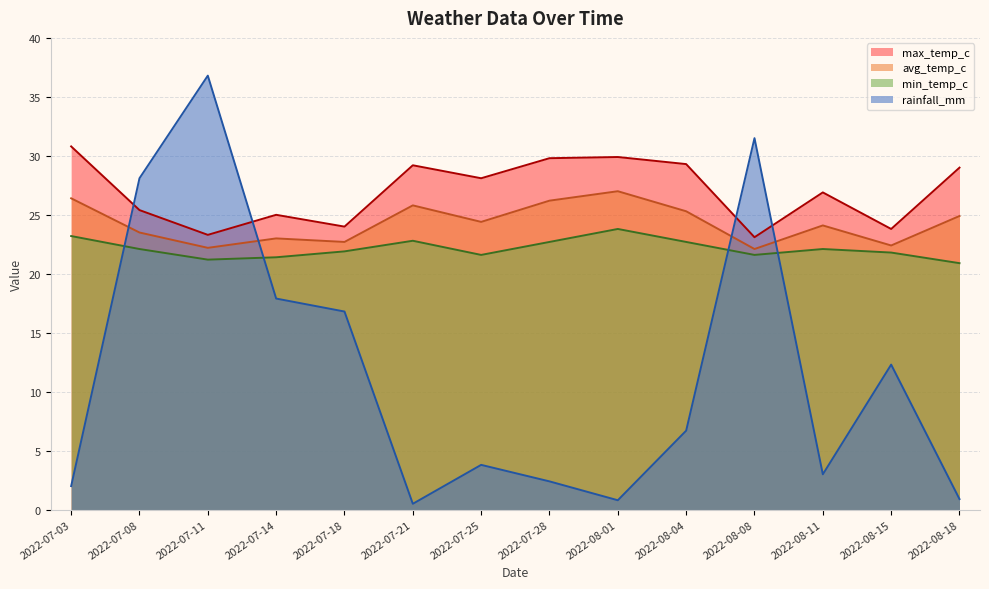

At how many categories does at least one series exceed 30?

3